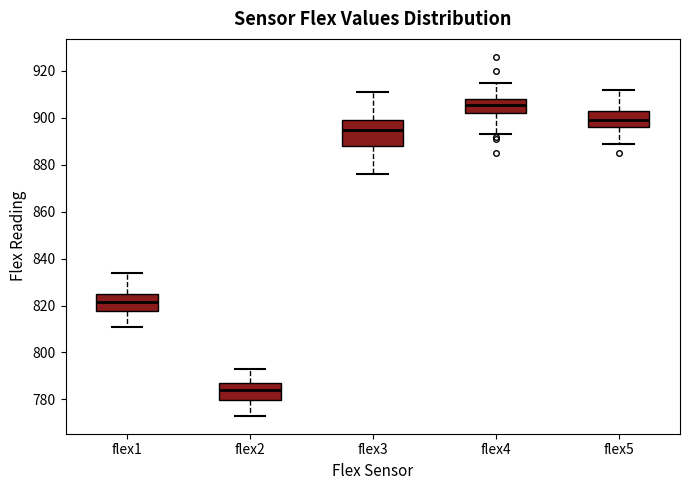

Comparing the boxes themselves (not the whiskers), which one is the tallest?

flex3